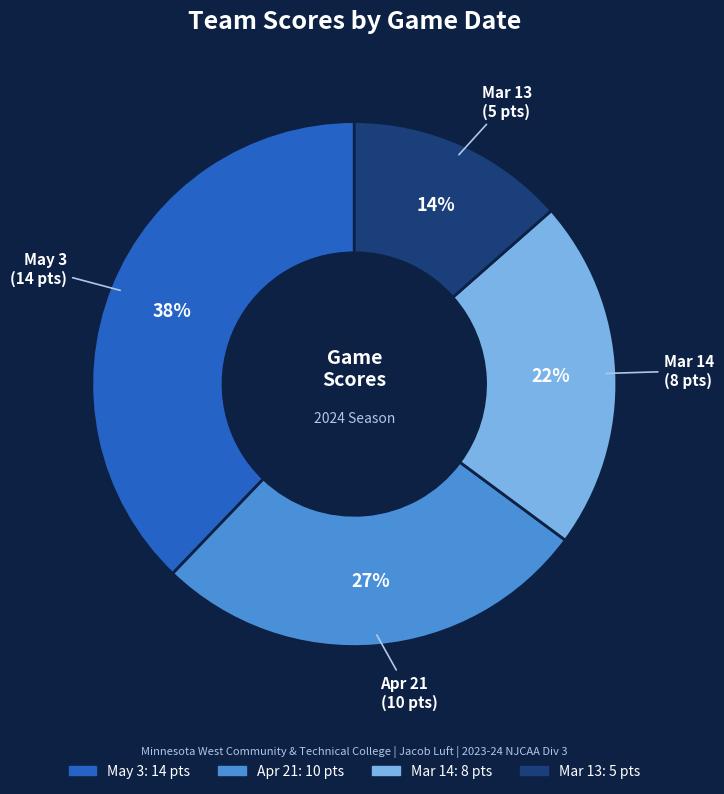

What is the smallest slice in the pie chart?

Mar 13